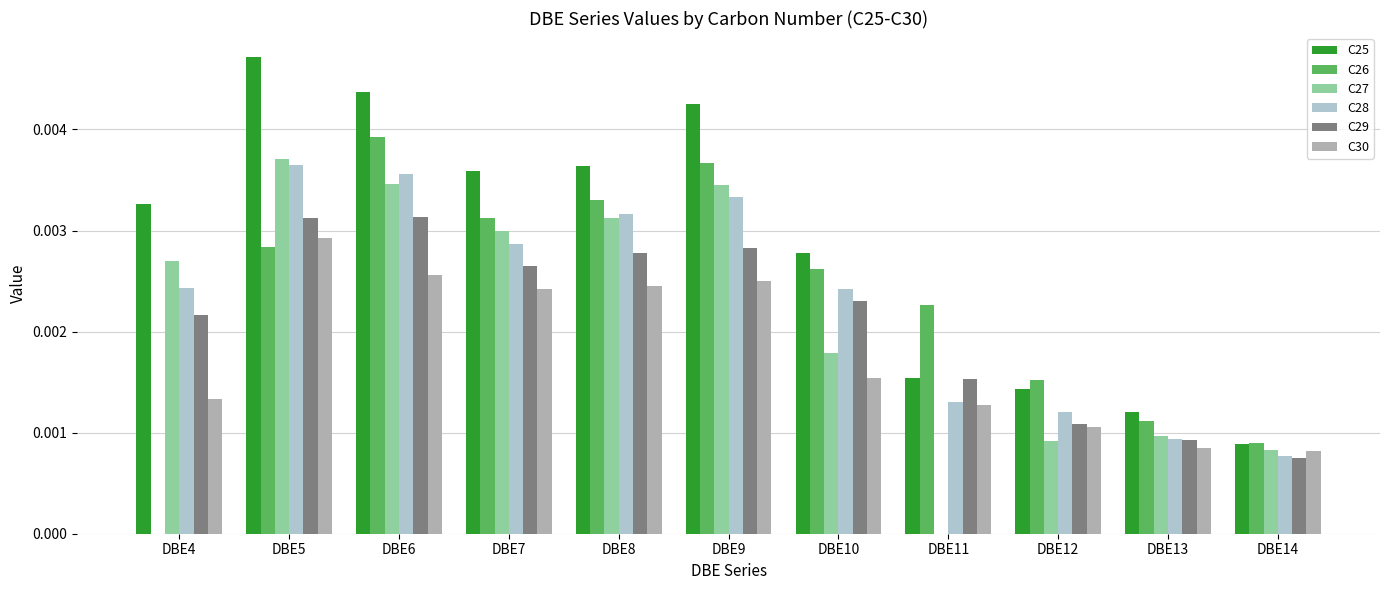

Is it true that C30 equals 0.0 at DBE13?

True